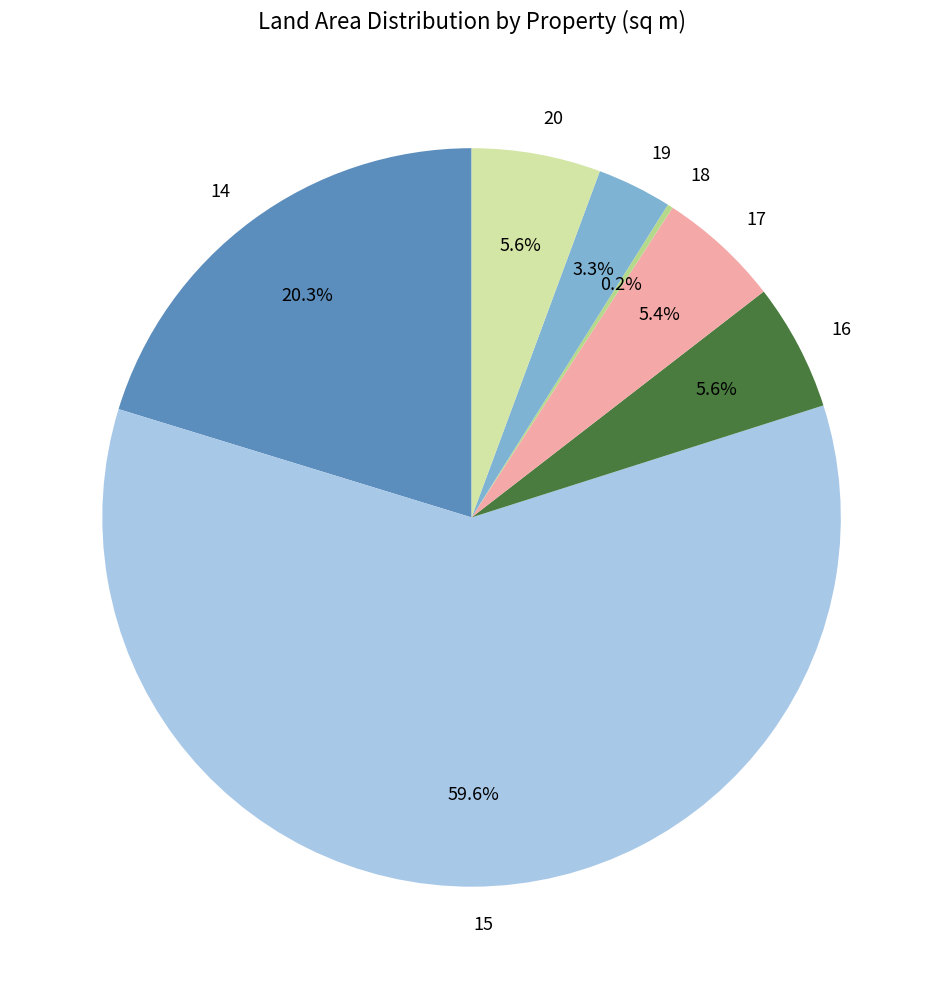

To the nearest percent, what portion does 19 represent?

3%